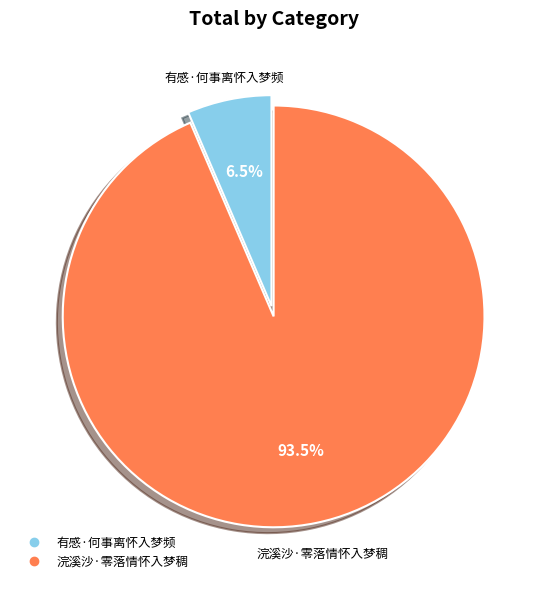

Combined, do 有感·何事离怀入梦频 and 浣溪沙·零落情怀入梦稠 account for over 50%?

Yes